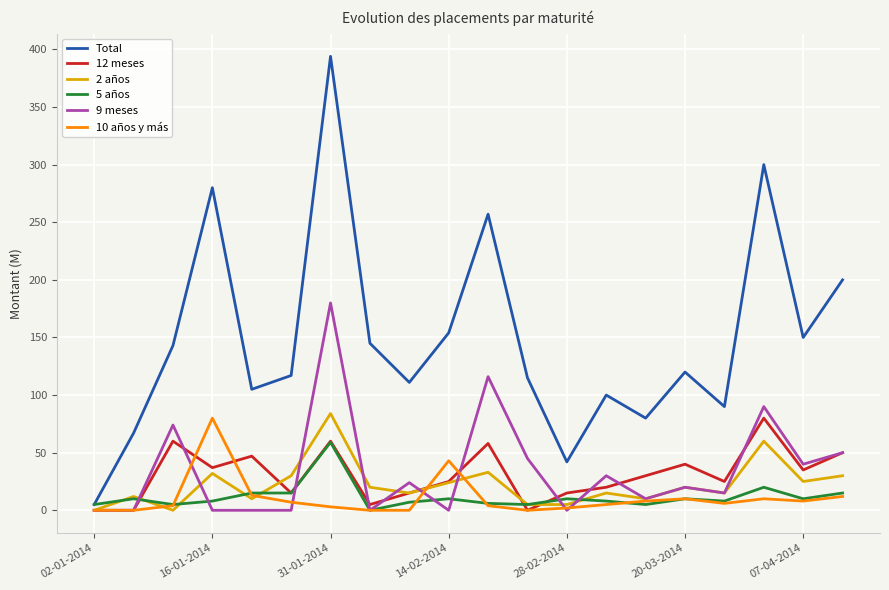

What is the average value of the 9 meses series?

35